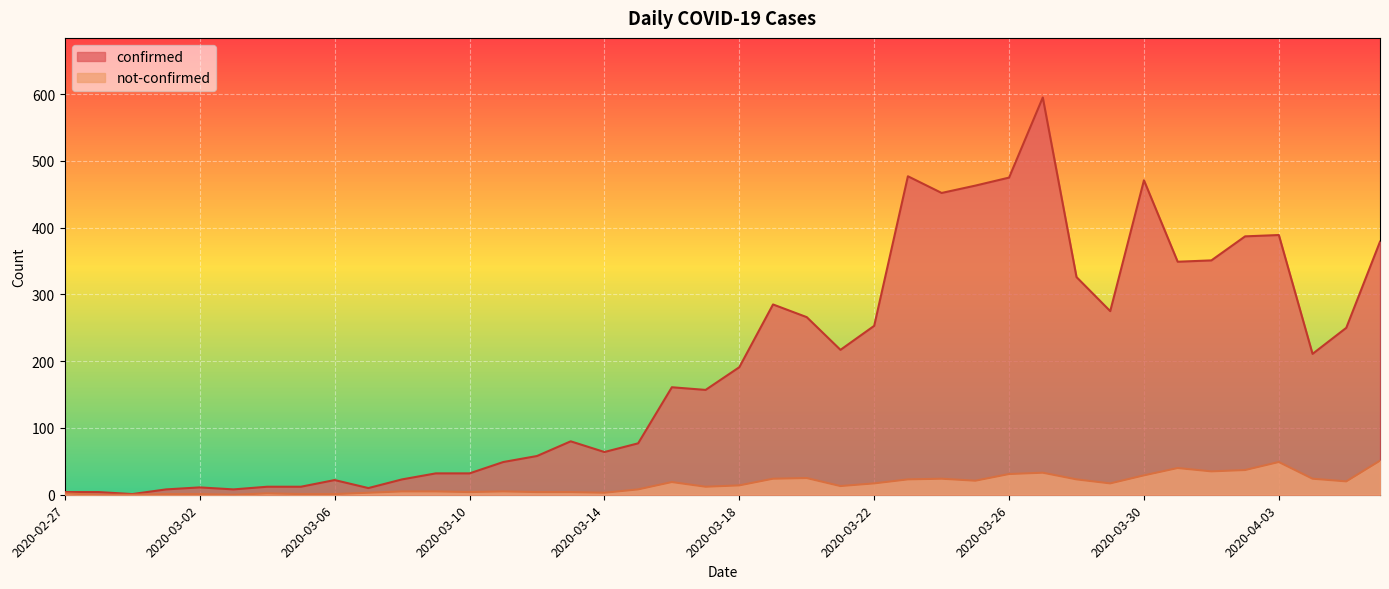

Reading left to right, list all the values displayed in this chart.

confirmed: 2020-02-27=4	2020-02-28=4	2020-02-29=1	2020-03-01=8	2020-03-02=11	2020-03-03=8	2020-03-04=12	2020-03-05=12	2020-03-06=22	2020-03-07=10	2020-03-08=23	2020-03-09=32	2020-03-10=32	2020-03-11=49	2020-03-12=58	2020-03-13=80	2020-03-14=64	2020-03-15=77	2020-03-16=161	2020-03-17=157	2020-03-18=191	2020-03-19=285	2020-03-20=266	2020-03-21=217	2020-03-22=253	2020-03-23=477	2020-03-24=452	2020-03-25=463	2020-03-26=475	2020-03-27=595	2020-03-28=326	2020-03-29=275	2020-03-30=471	2020-03-31=349	2020-04-01=351	2020-04-02=387	2020-04-03=389	2020-04-04=211	2020-04-05=250	2020-04-06=379
not-confirmed: 2020-02-27=2	2020-02-28=0	2020-02-29=0	2020-03-01=1	2020-03-02=1	2020-03-03=0	2020-03-04=2	2020-03-05=1	2020-03-06=1	2020-03-07=3	2020-03-08=5	2020-03-09=5	2020-03-10=4	2020-03-11=5	2020-03-12=4	2020-03-13=4	2020-03-14=3	2020-03-15=8	2020-03-16=19	2020-03-17=12	2020-03-18=14	2020-03-19=24	2020-03-20=25	2020-03-21=13	2020-03-22=17	2020-03-23=23	2020-03-24=24	2020-03-25=21	2020-03-26=31	2020-03-27=33	2020-03-28=23	2020-03-29=17	2020-03-30=29	2020-03-31=40	2020-04-01=35	2020-04-02=37	2020-04-03=49	2020-04-04=24	2020-04-05=20	2020-04-06=51